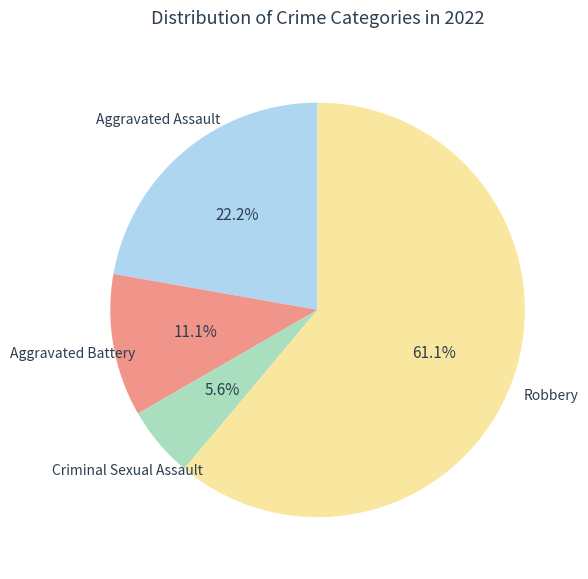

Does any single category account for the majority?

Yes